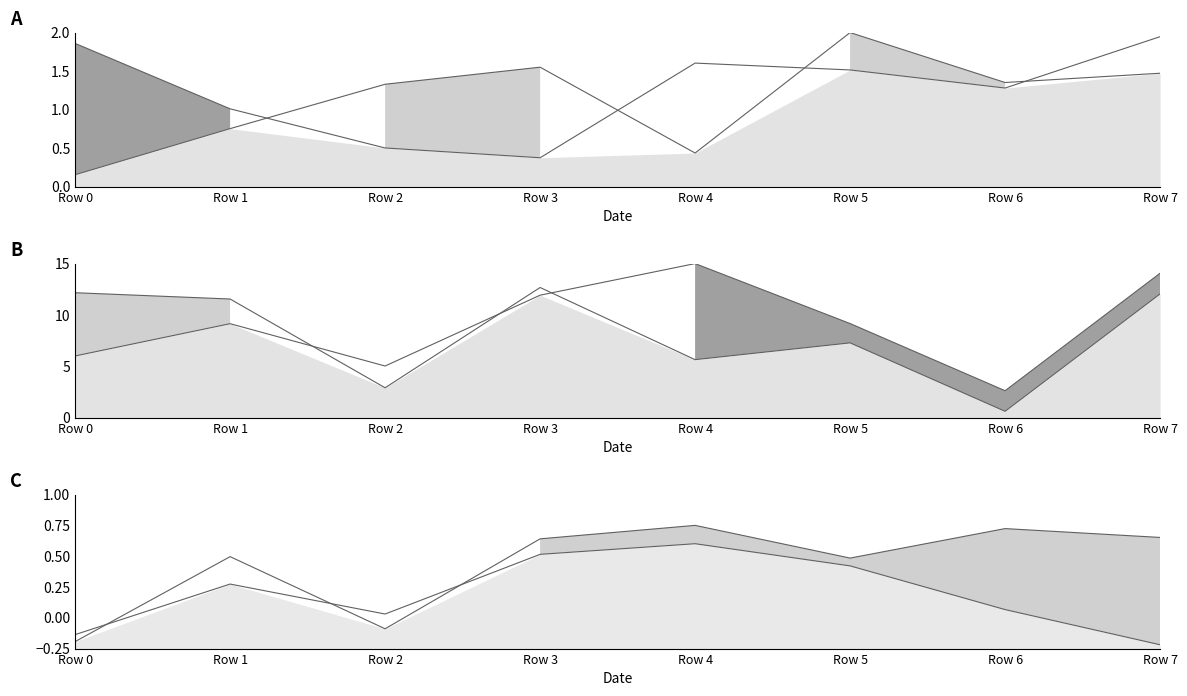

Which series has the largest total across all categories?

col_3_line